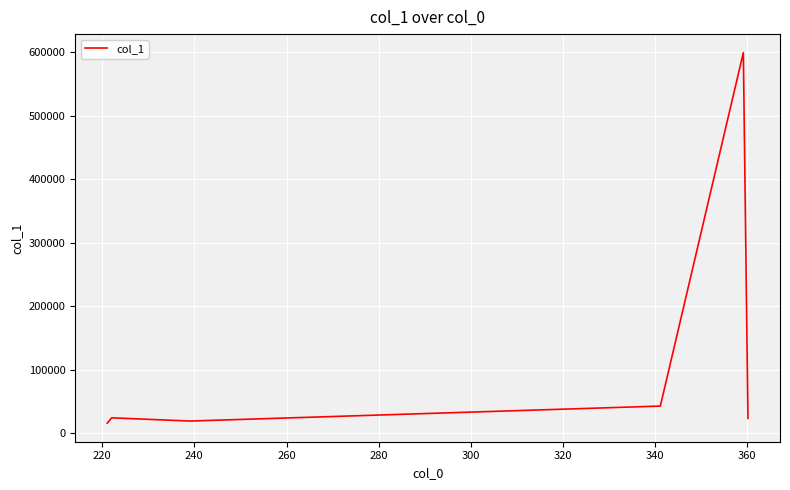

What is the greatest value displayed?

599130.1